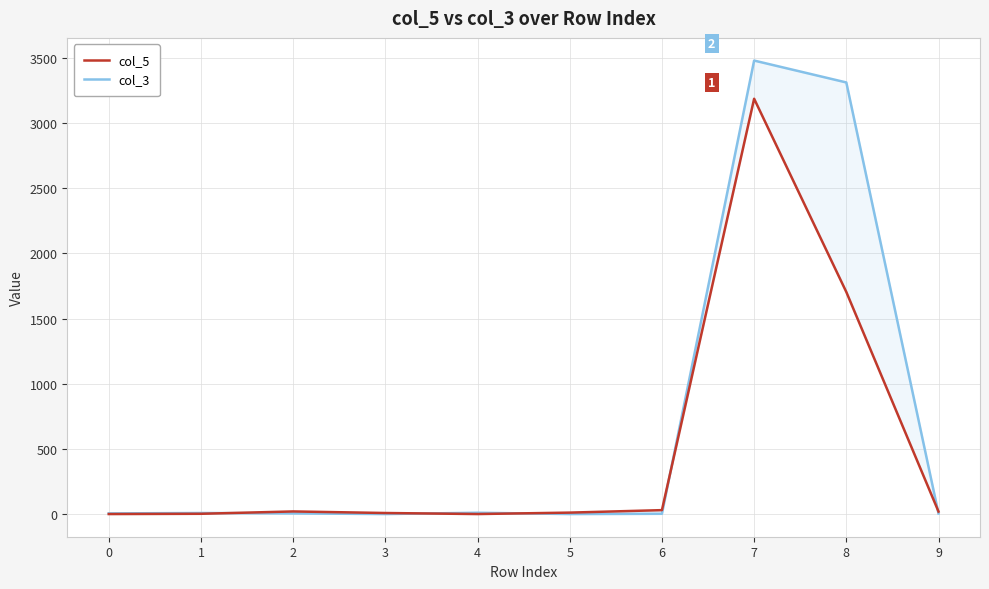

Which series ends up on top after the final intersection of col_3 and col_5?

col_5